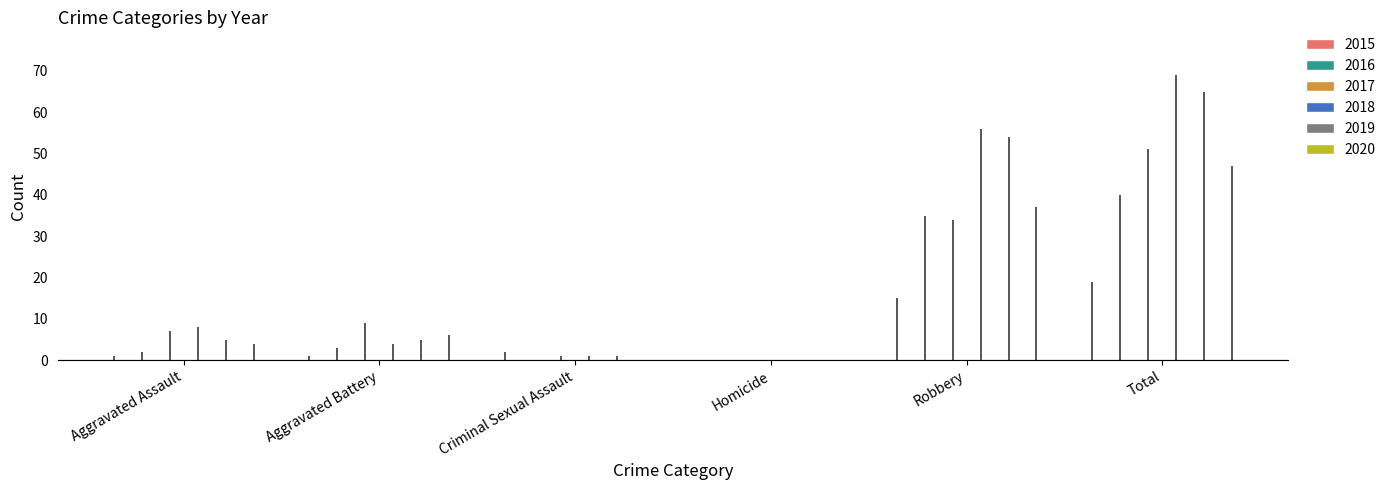

The value of 2018 at Robbery is 56. True or false?

True